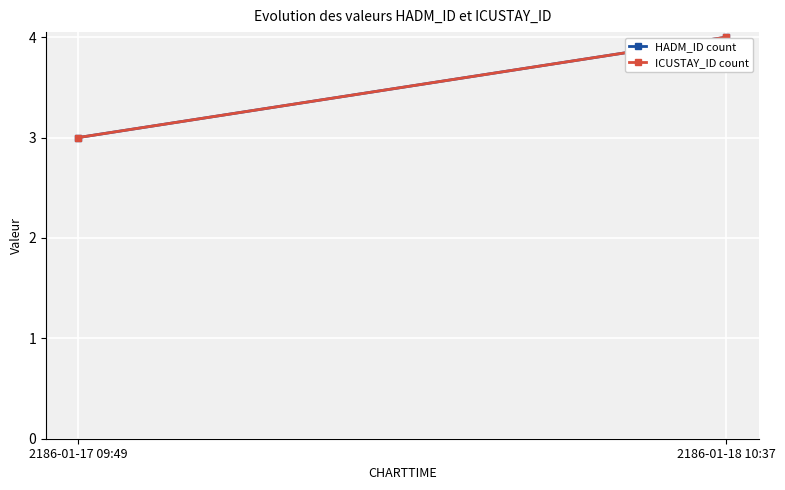

How many lines are shown in the chart?

2